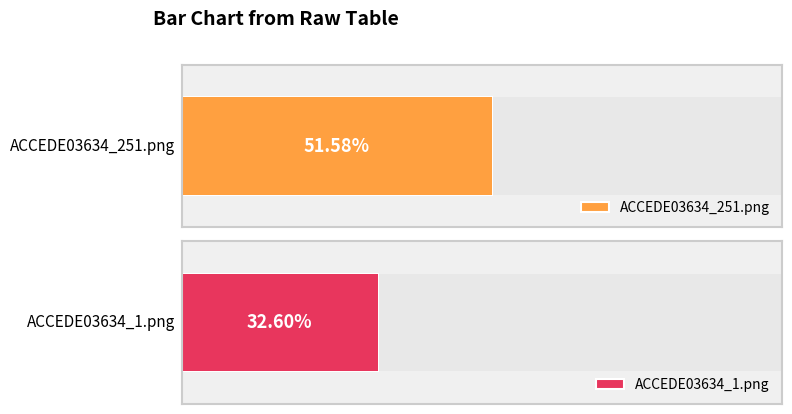

List the labels in order of value, largest first.

ACCEDE03634_251.png, ACCEDE03634_1.png